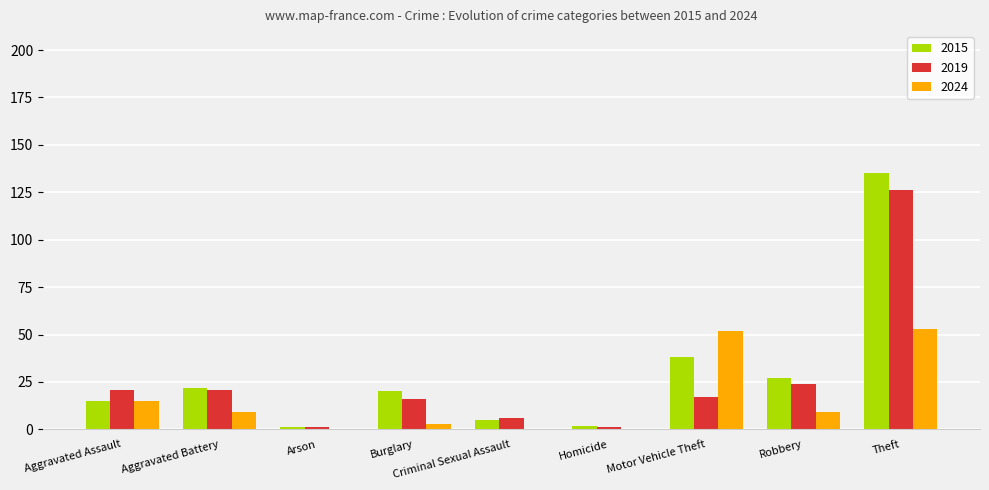

What are all the series names shown in the legend?

2015, 2019, 2024